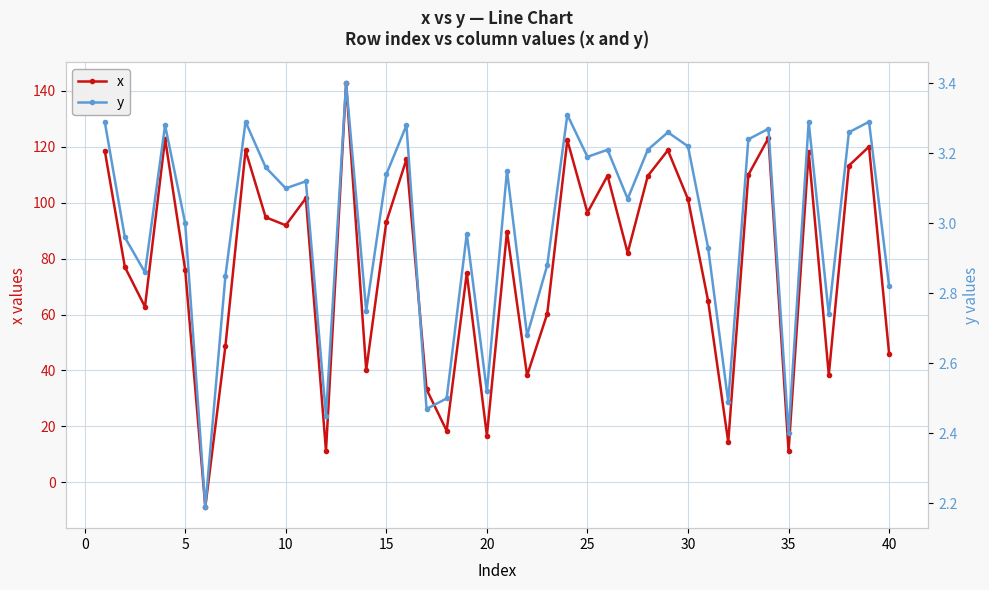

In y, how many points are higher than both neighbors (excluding endpoints)?

13